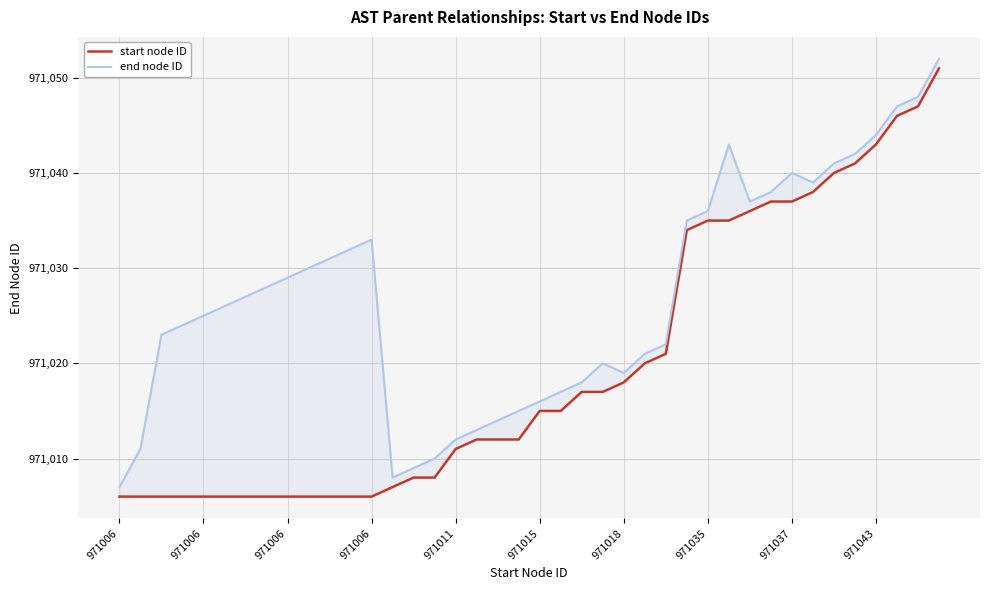

The start node ID series shows 195602 at 30. True or false?

False